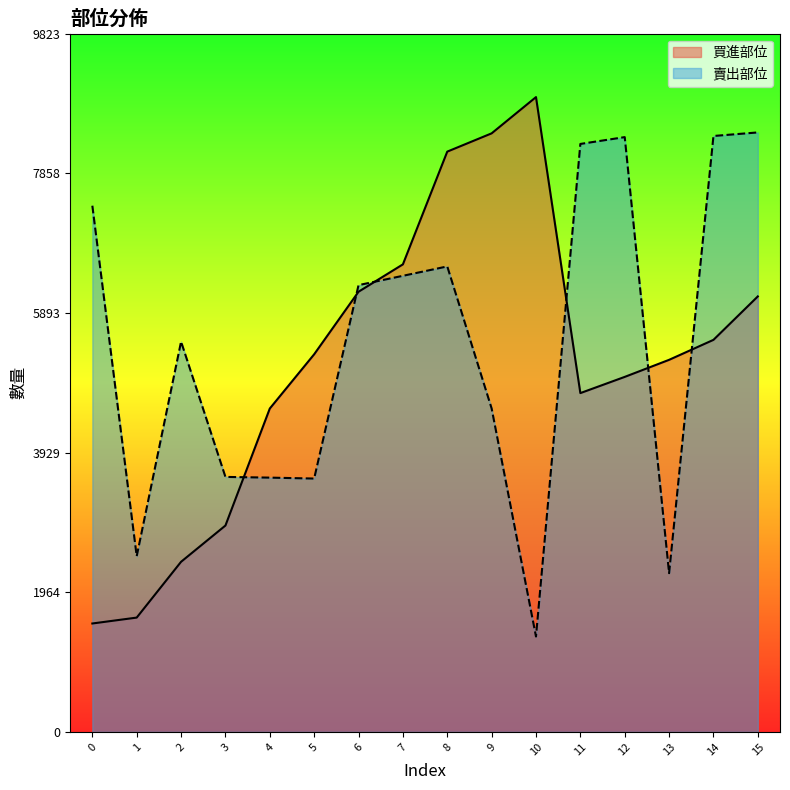

What are all the series names shown in the legend?

買進部位, 賣出部位